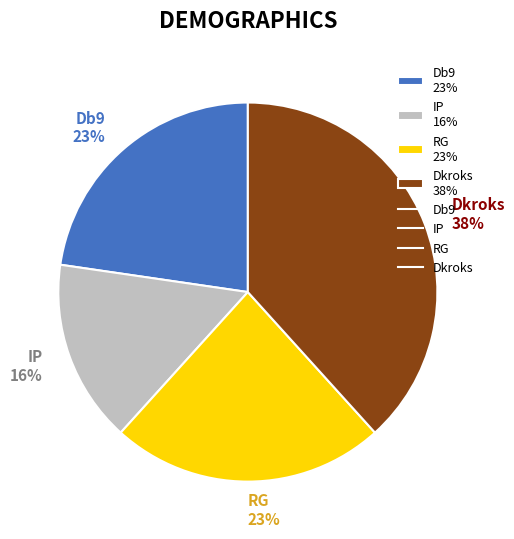

Is the sum of IP and Db9 greater than half?

No